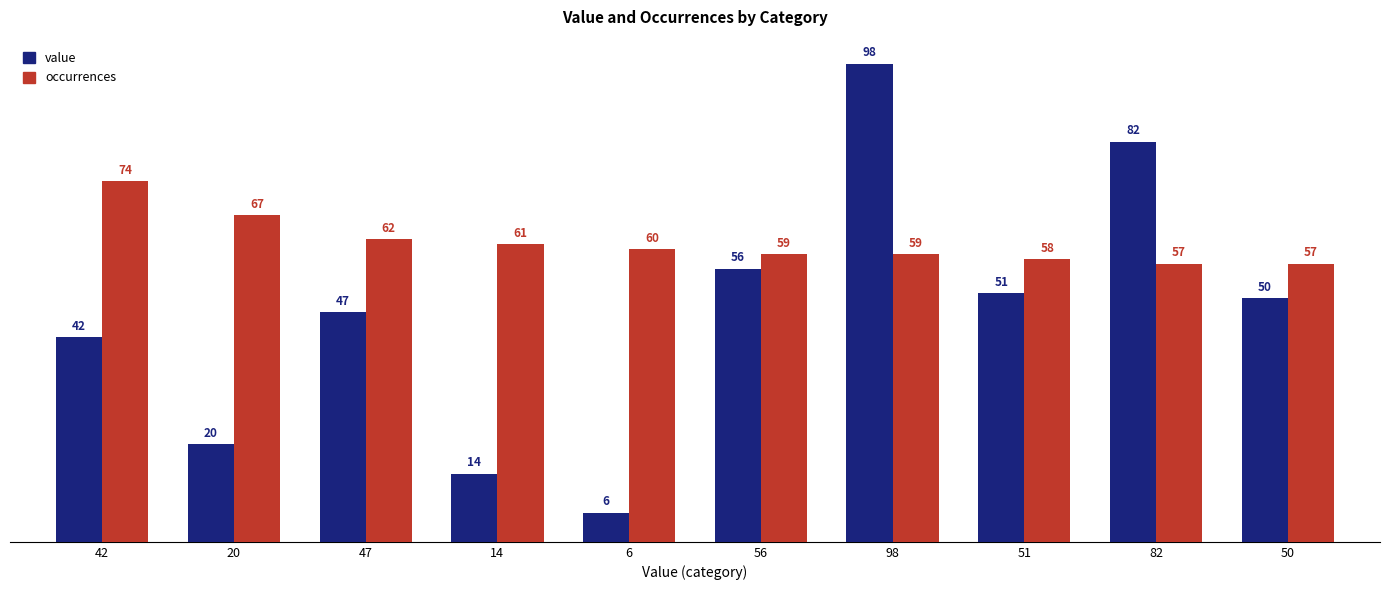

At how many categories does at least one series exceed 68?

3